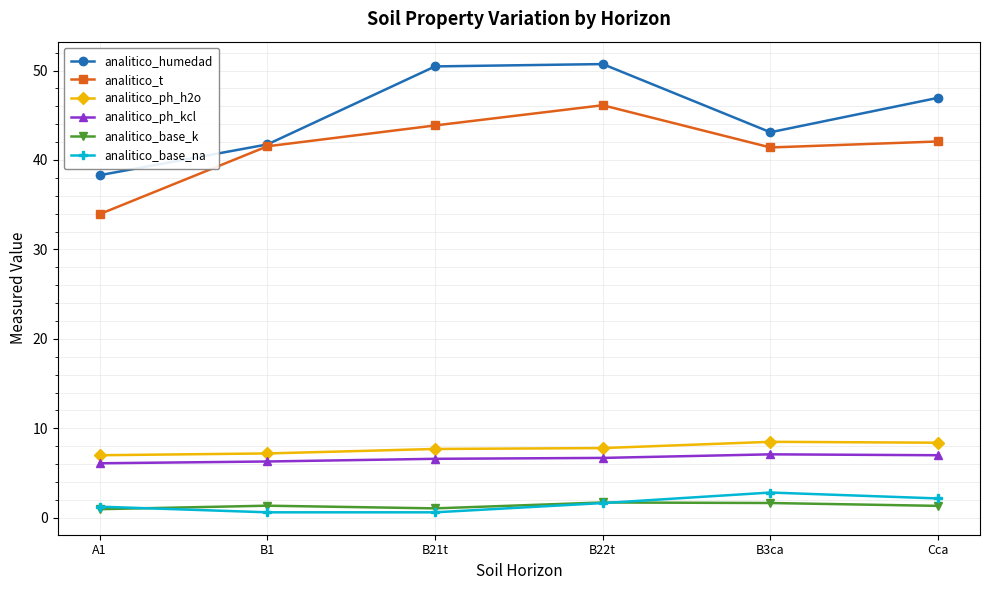

Which series changed the most between A1 and B3ca?

analitico_t